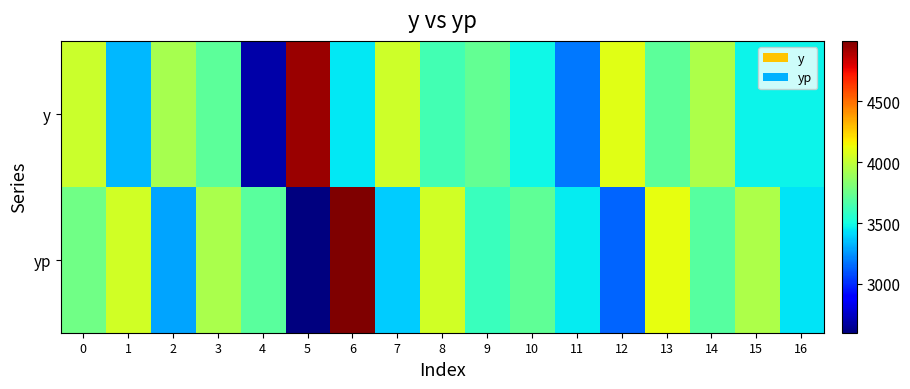

Which has a higher value, 16 or 3?

3